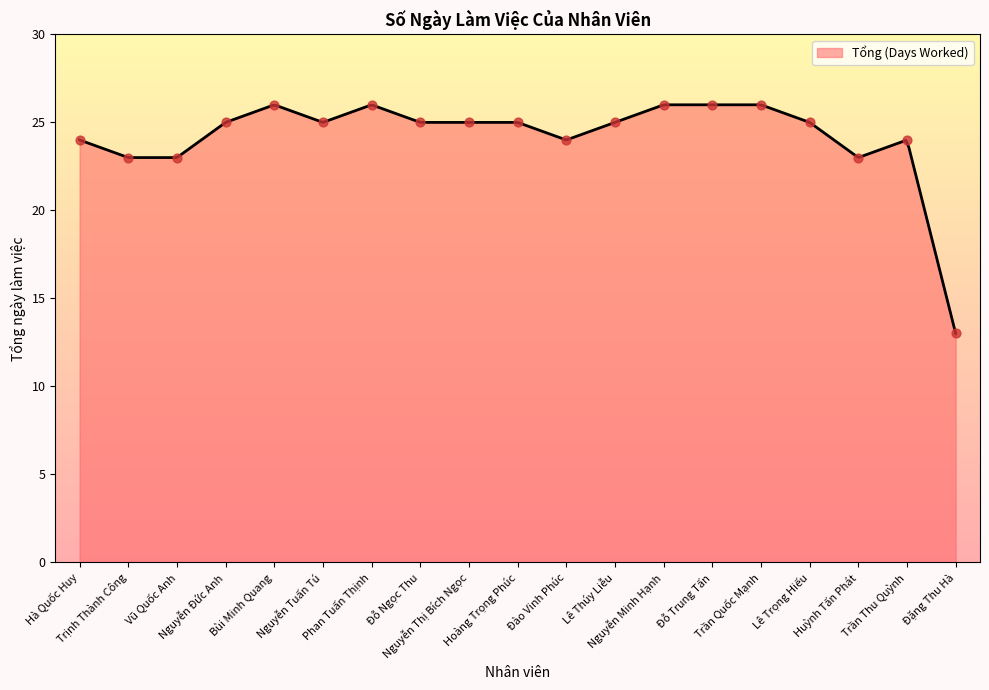

Between Lê Trọng Hiếu and Đào Vinh Phúc, which is larger?

Lê Trọng Hiếu